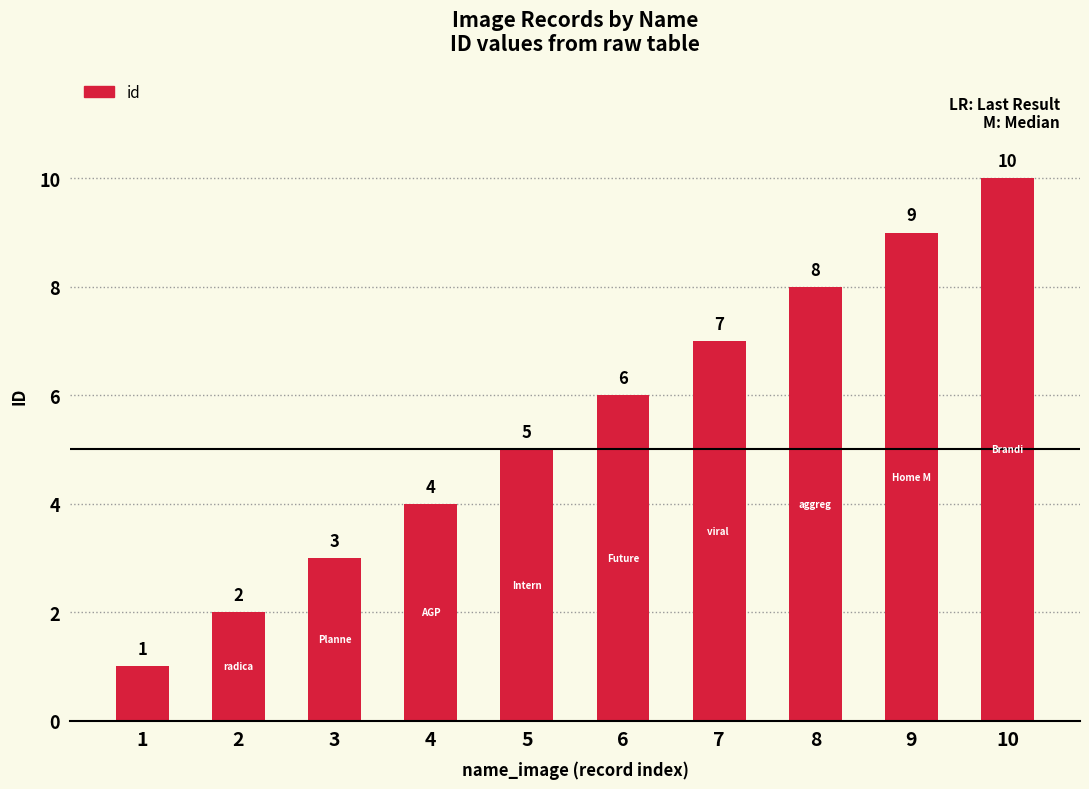

Read the value at 4.

4